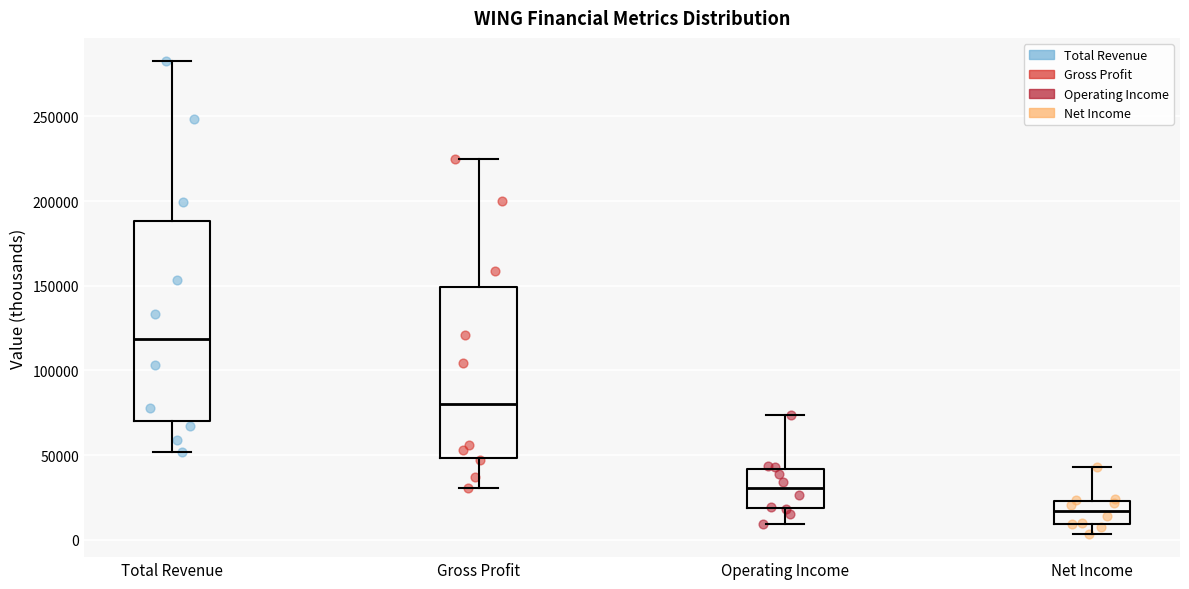

Reading left to right, transcribe this box plot: for each box, give where its median line is, the range the box spans, and where its two whiskers end, as read against the y-axis. The values are not printed on the chart, so give them approximately, as read against the axis.

Total Revenue: median 120000, box 70000 to 190000, whiskers 50000 to 285000
Gross Profit: median 80000, box 50000 to 150000, whiskers 30000 to 225000
Operating Income: median 30000, box 20000 to 40000, whiskers 10000 to 75000
Net Income: median 15000, box 10000 to 25000, whiskers 5000 to 45000